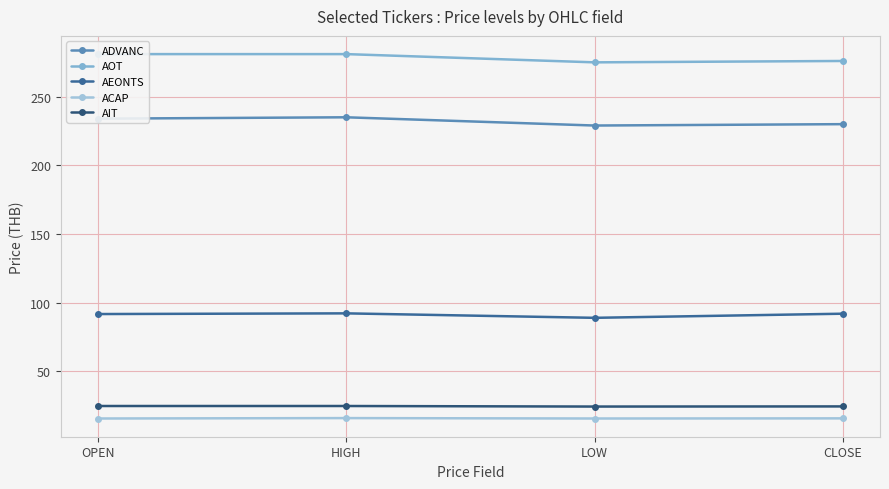

What is the value of the AOT point at the 3rd from the left?

275.0